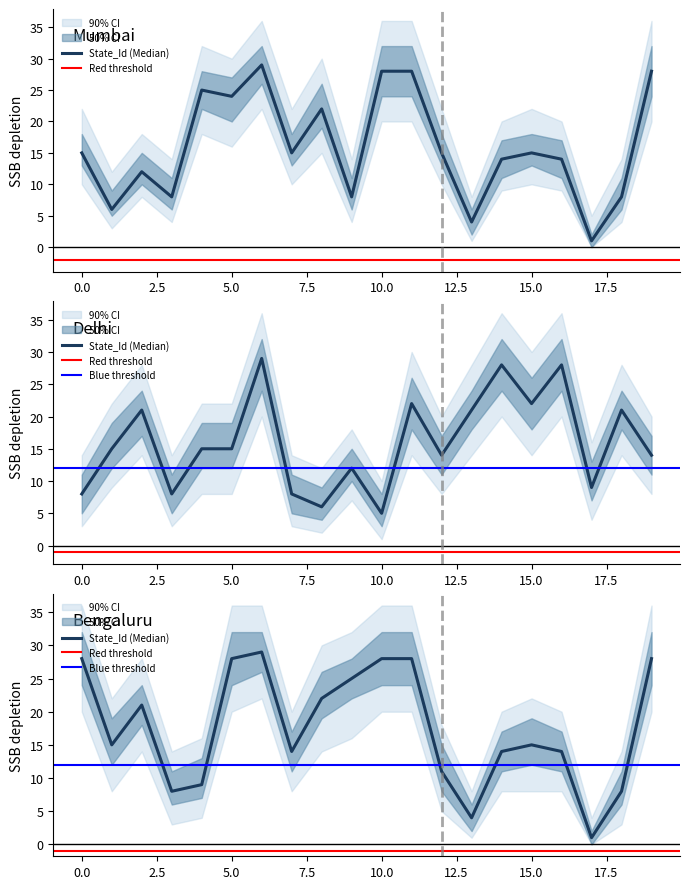

What is the difference between the maximum and minimum values in the lower_90 series?

22